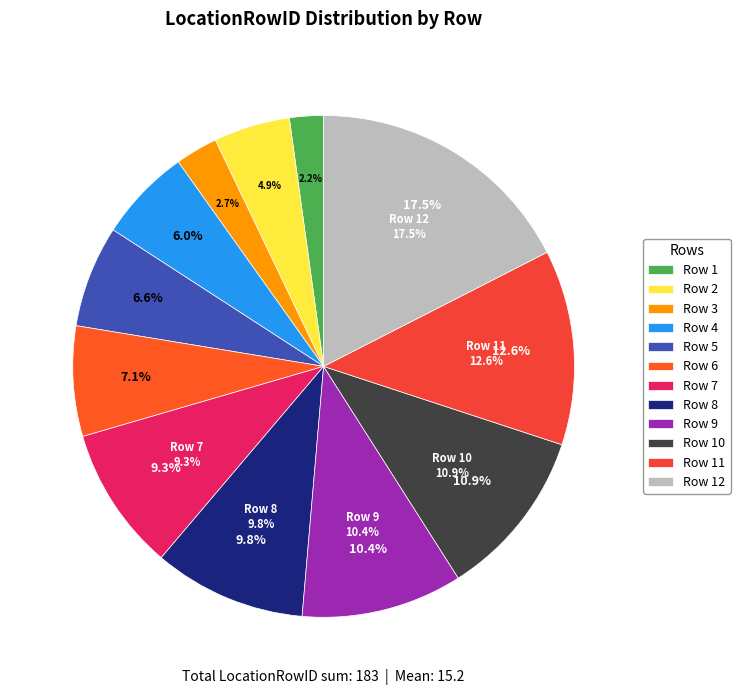

What is the smallest slice in the pie chart?

Row 1